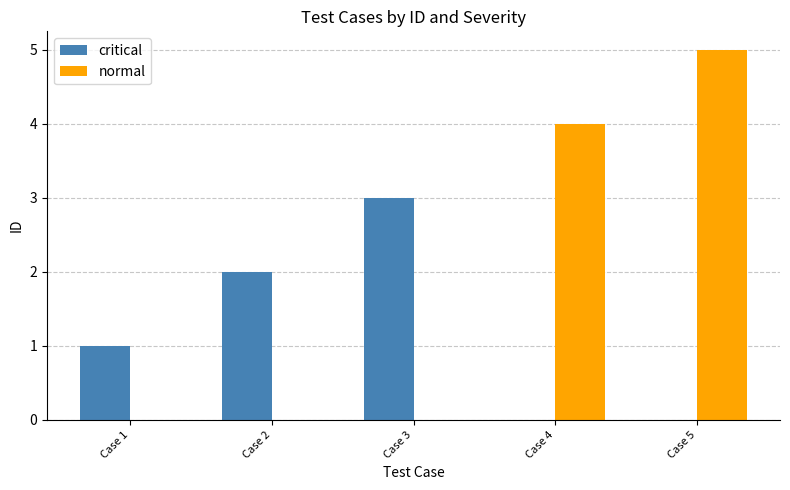

How many critical values are between 0 and 2?

4